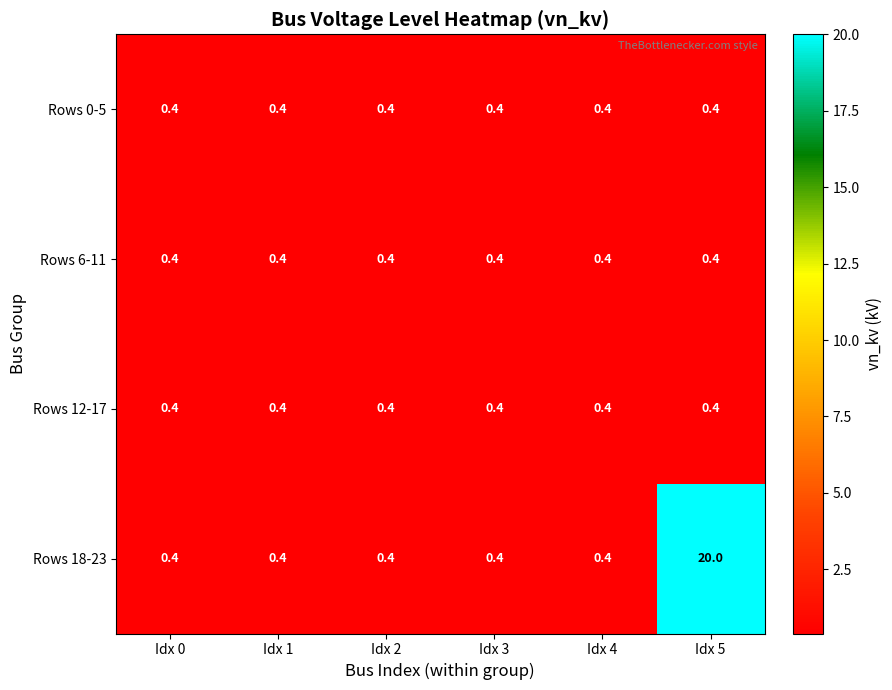

Reading left to right, what are all the values shown in this chart?

Rows 0-5: 0.4	0.4	0.4	0.4	0.4	0.4
Rows 6-11: 0.4	0.4	0.4	0.4	0.4	0.4
Rows 12-17: 0.4	0.4	0.4	0.4	0.4	0.4
Rows 18-23: 0.4	0.4	0.4	0.4	0.4	20.0